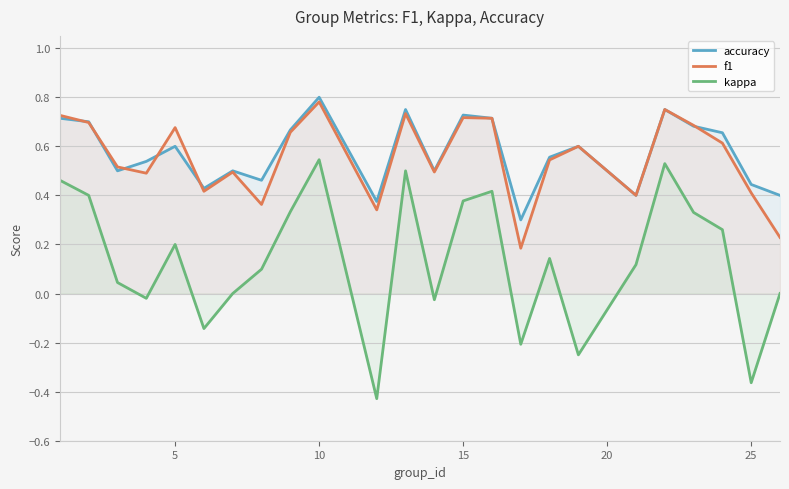

What is the highest value of the accuracy series?

0.8